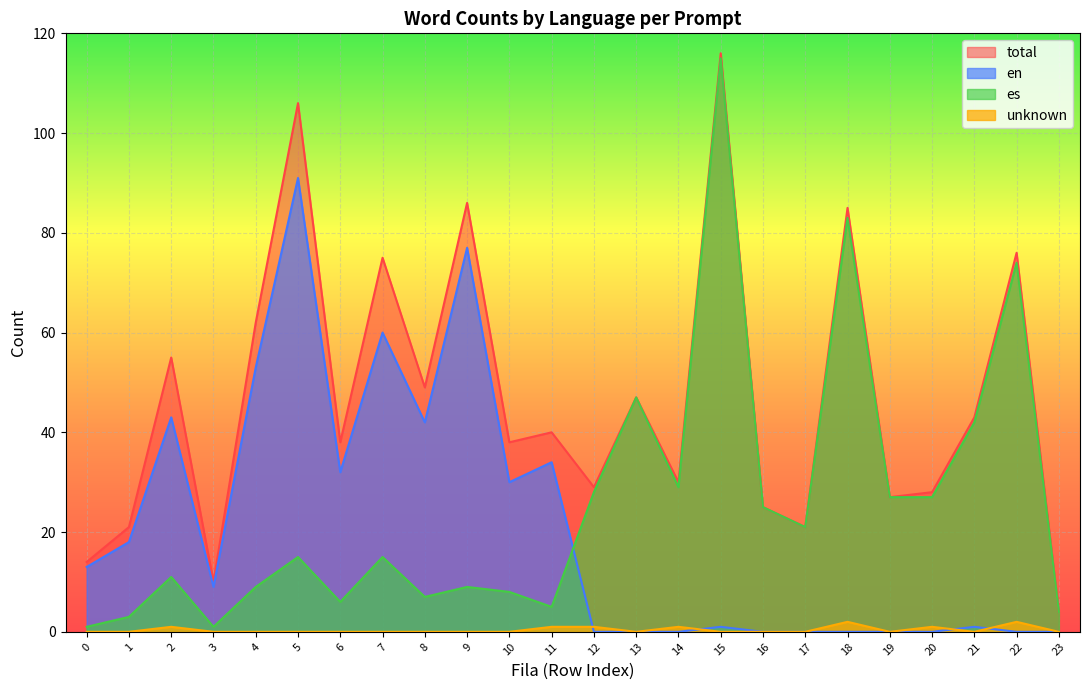

What is the difference between the es values at 20 and 5?

12